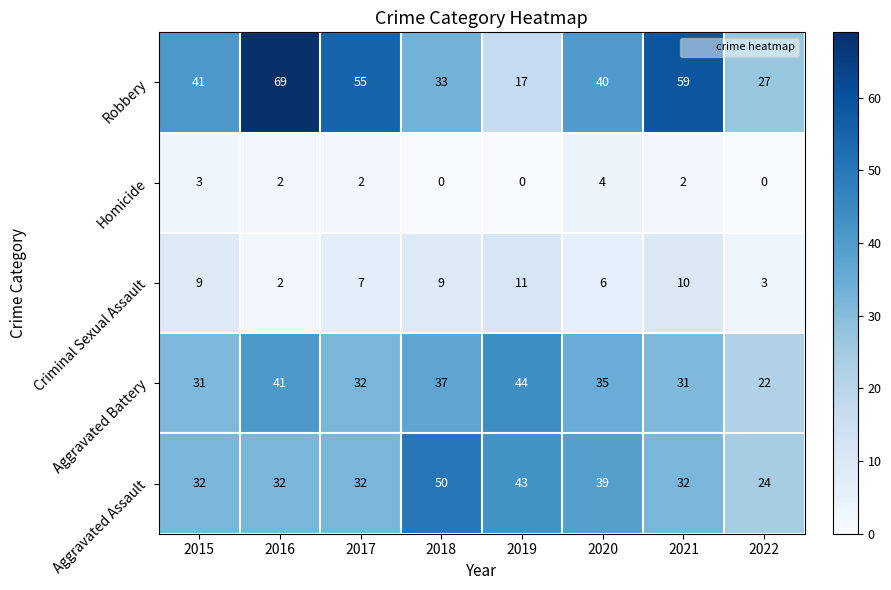

The value of Aggravated Assault at 2021 is 32. True or false?

True